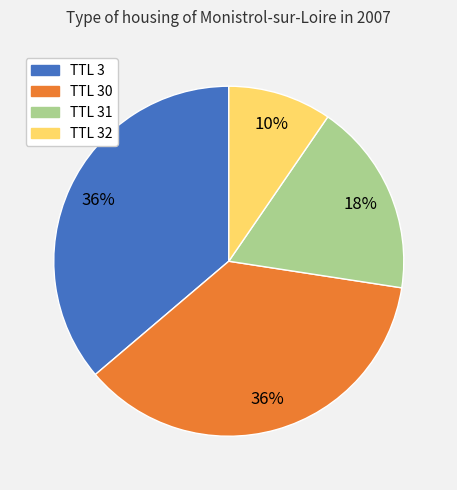

Count the number of slices in the pie.

4